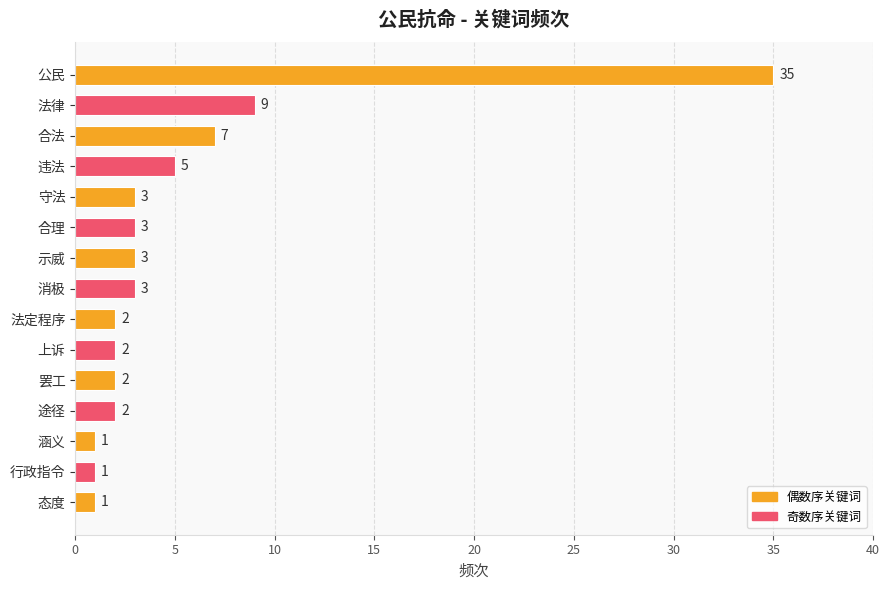

True or false: the data shows 2 at 上诉.

True